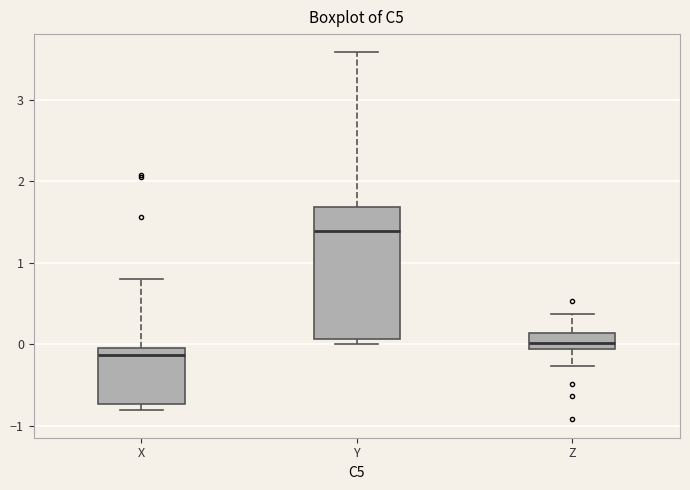

Comparing the boxes themselves (not the whiskers), which one is the tallest?

Y